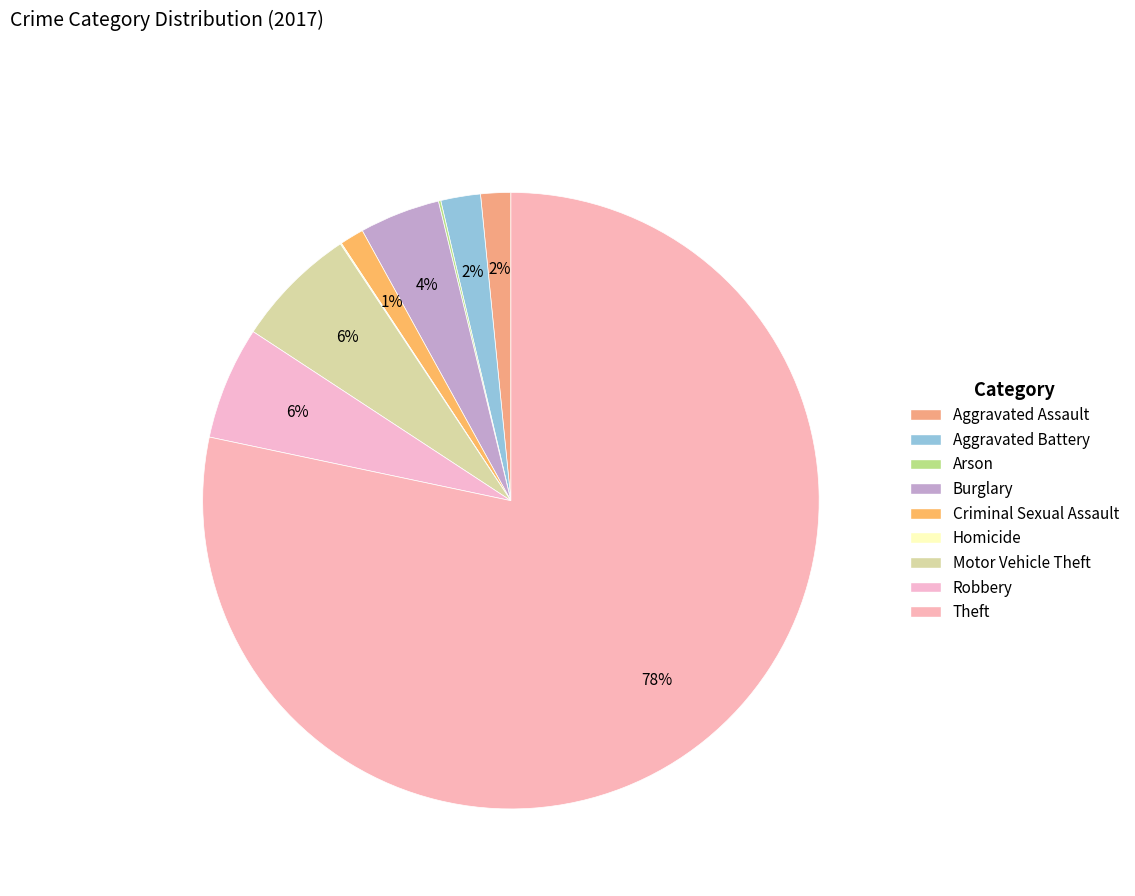

How many slices are in this pie chart?

9